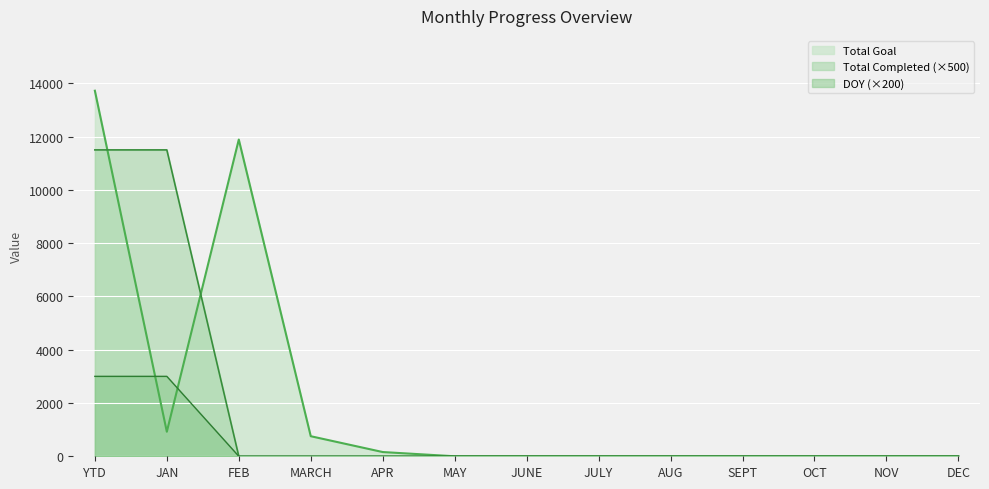

What is the highest value of the DOY series?

11500